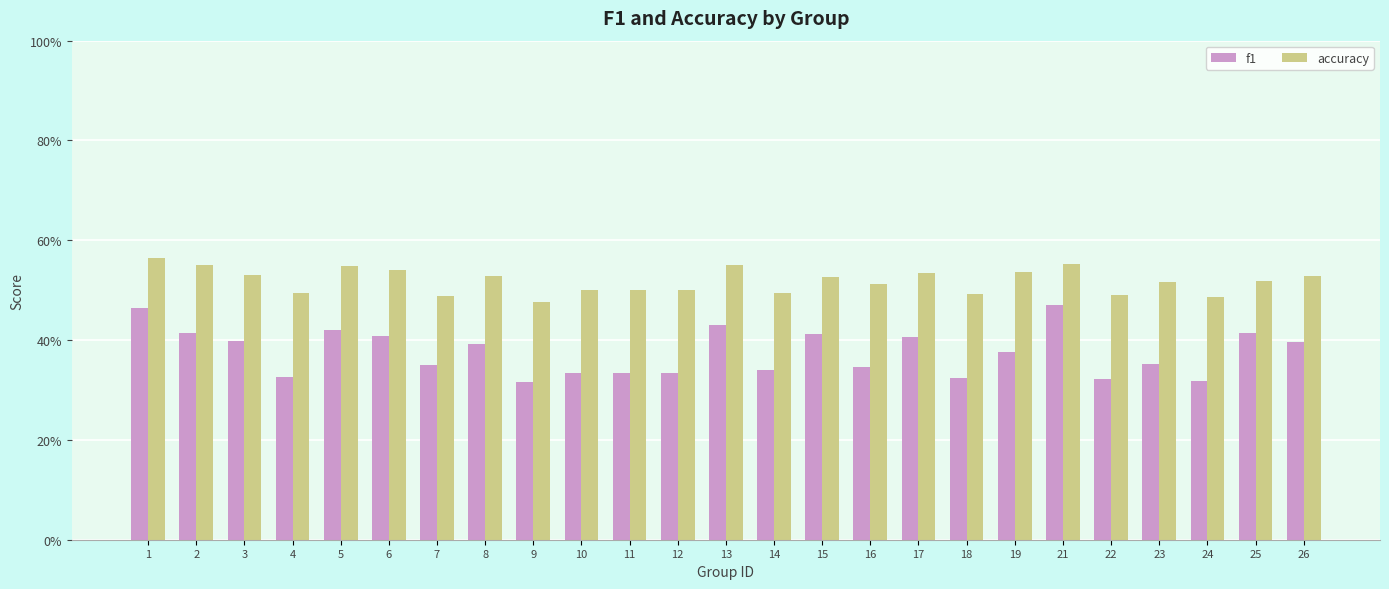

What is the sum of all accuracy values?

13.0